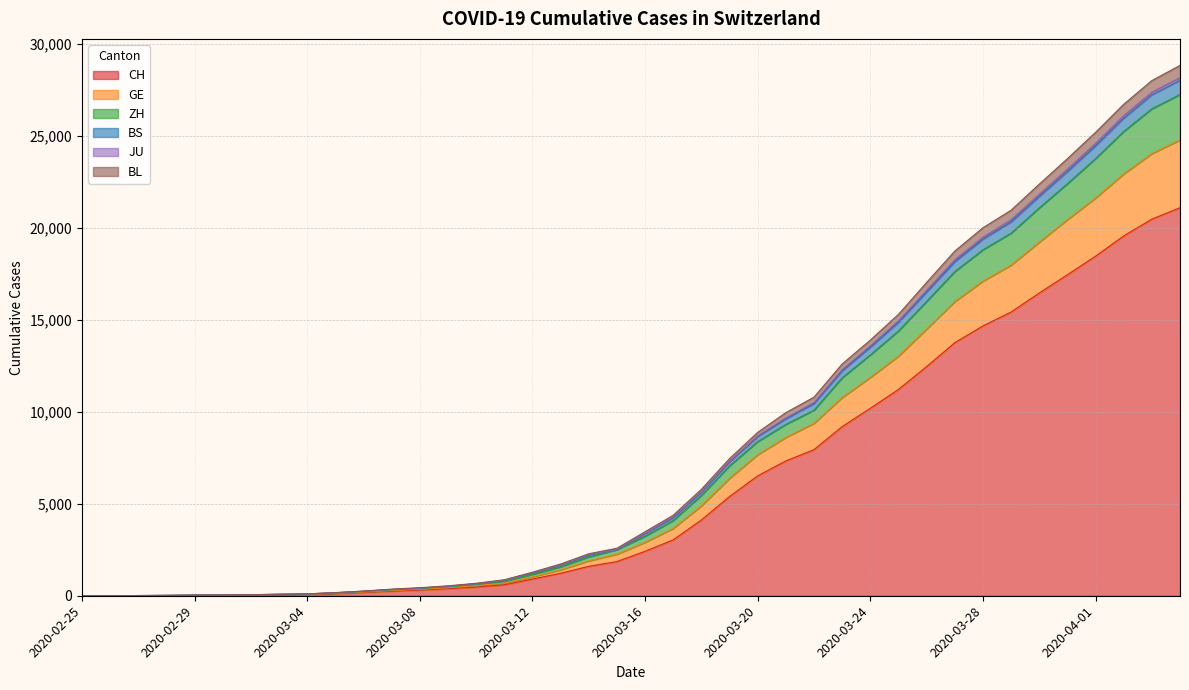

What is the highest value of the CH series?

21085